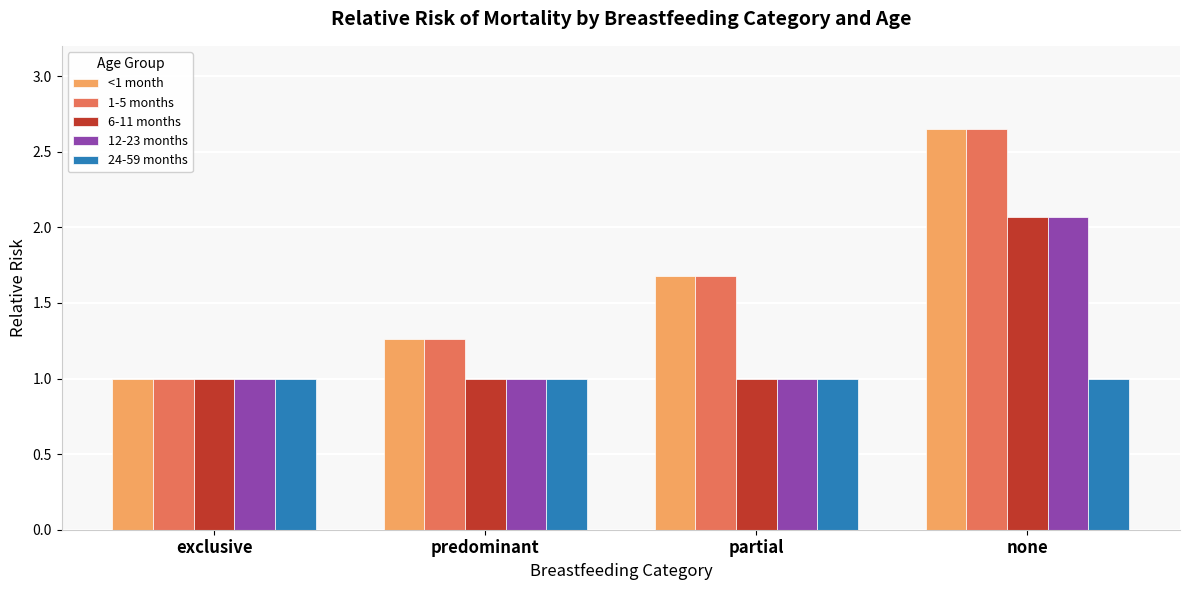

What value does the 6-11 months series have at partial?

1.0